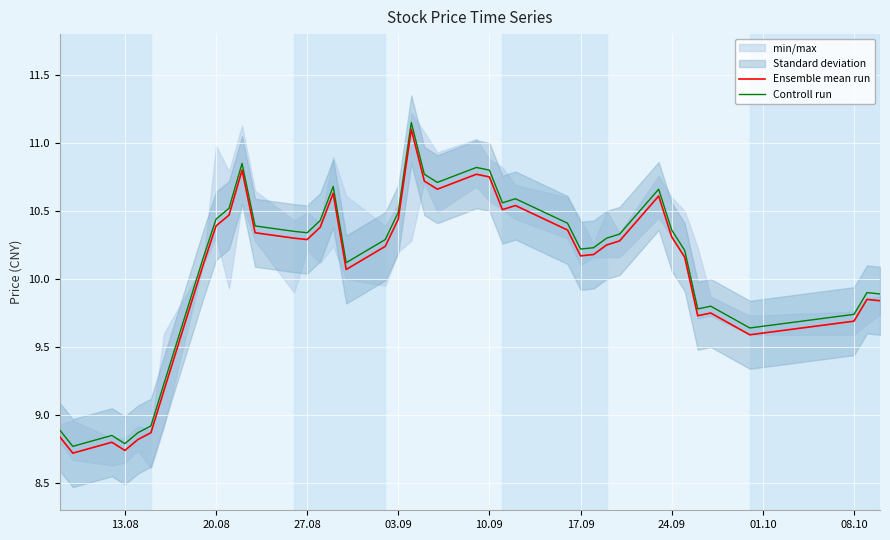

Which series has the largest total across all categories?

Controll run